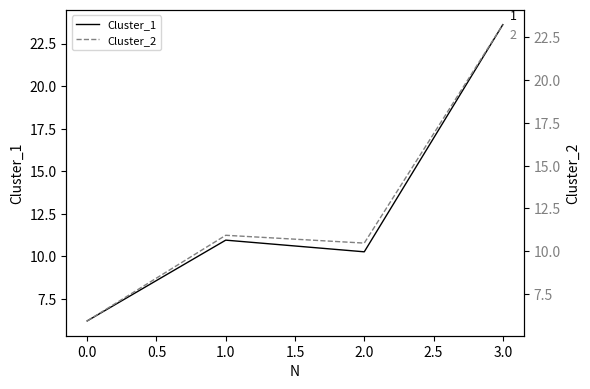

What is the maximum value for Cluster_1?

23.6